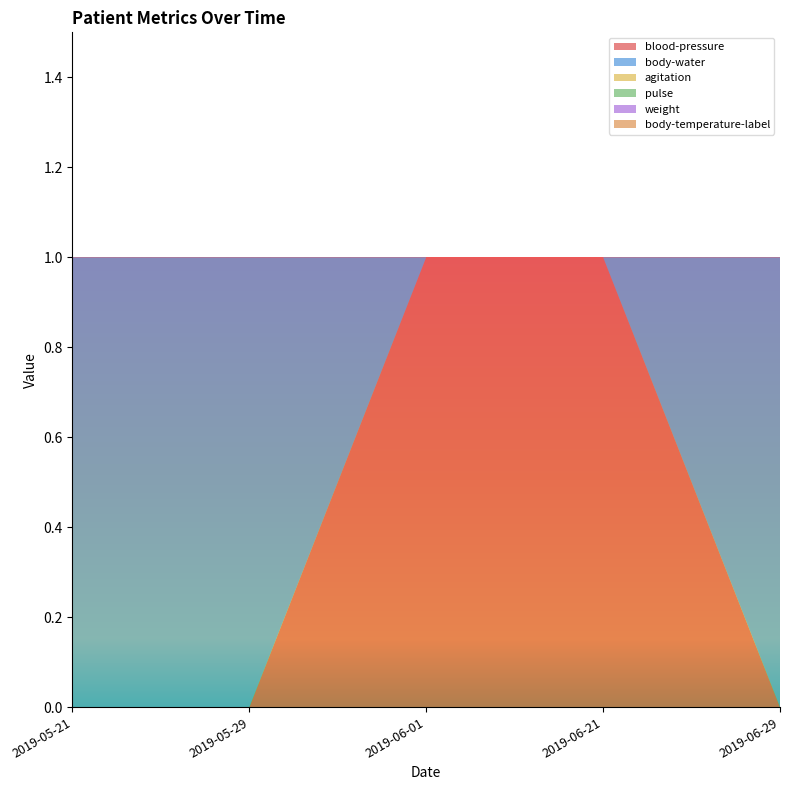

Reading left to right, extract all data points from this chart.

blood-pressure: 2019-05-21=0	2019-05-29=0	2019-06-01=1	2019-06-21=1	2019-06-29=0
body-water: 2019-05-21=1	2019-05-29=1	2019-06-01=0	2019-06-21=0	2019-06-29=1
agitation: 2019-05-21=0	2019-05-29=0	2019-06-01=0	2019-06-21=0	2019-06-29=0
pulse: 2019-05-21=0	2019-05-29=0	2019-06-01=0	2019-06-21=0	2019-06-29=0
weight: 2019-05-21=0	2019-05-29=0	2019-06-01=0	2019-06-21=0	2019-06-29=0
body-temperature-label: 2019-05-21=0	2019-05-29=0	2019-06-01=0	2019-06-21=0	2019-06-29=0